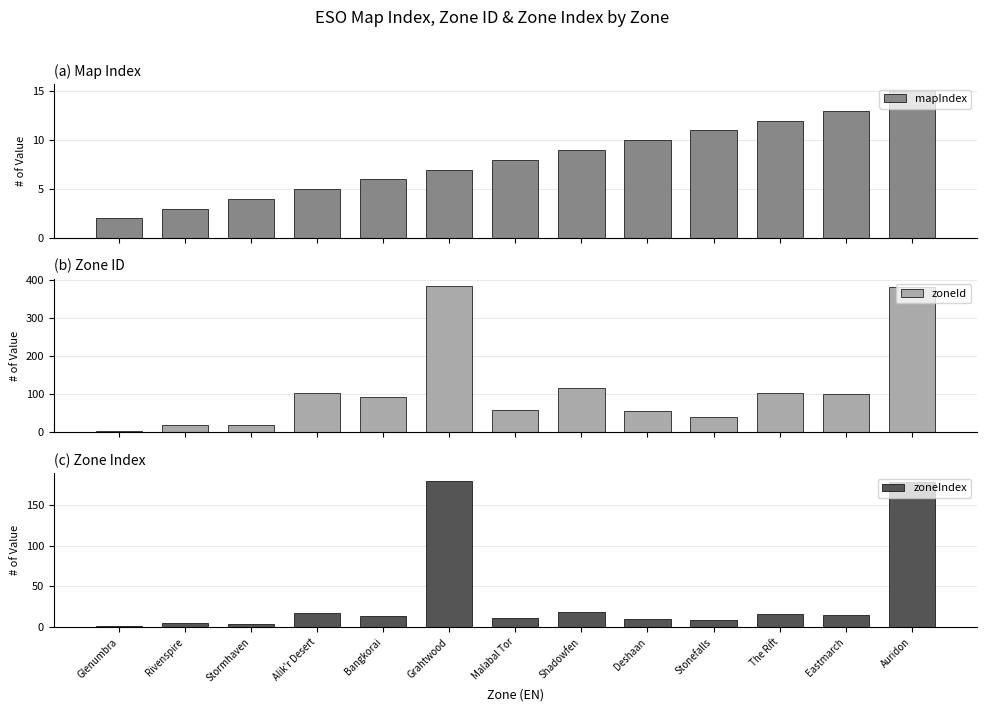

How many data points in zoneId are above 92?

6